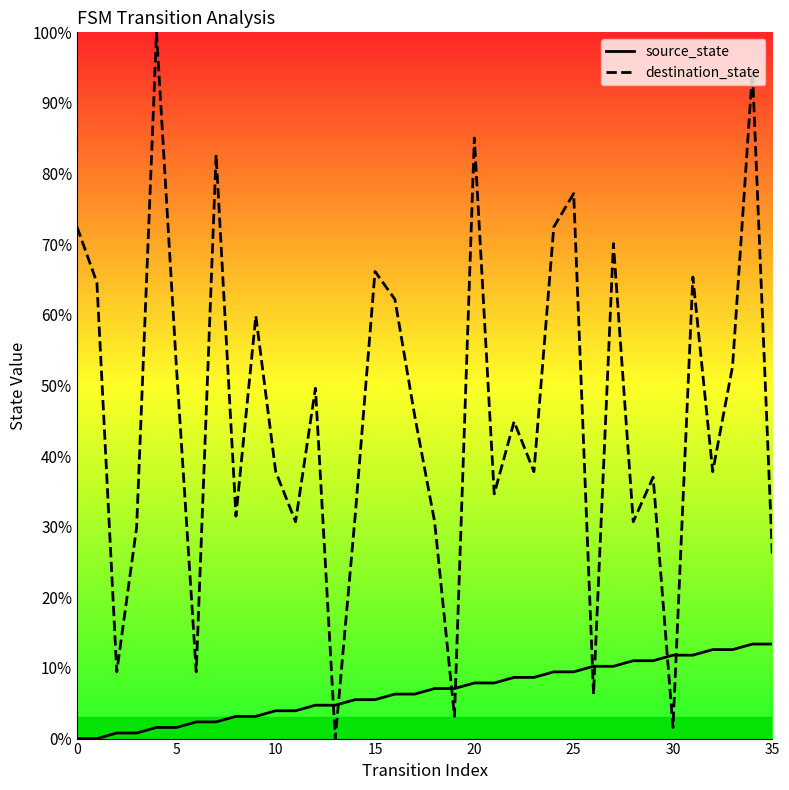

How many times do source_state and destination_state cross each other?

8